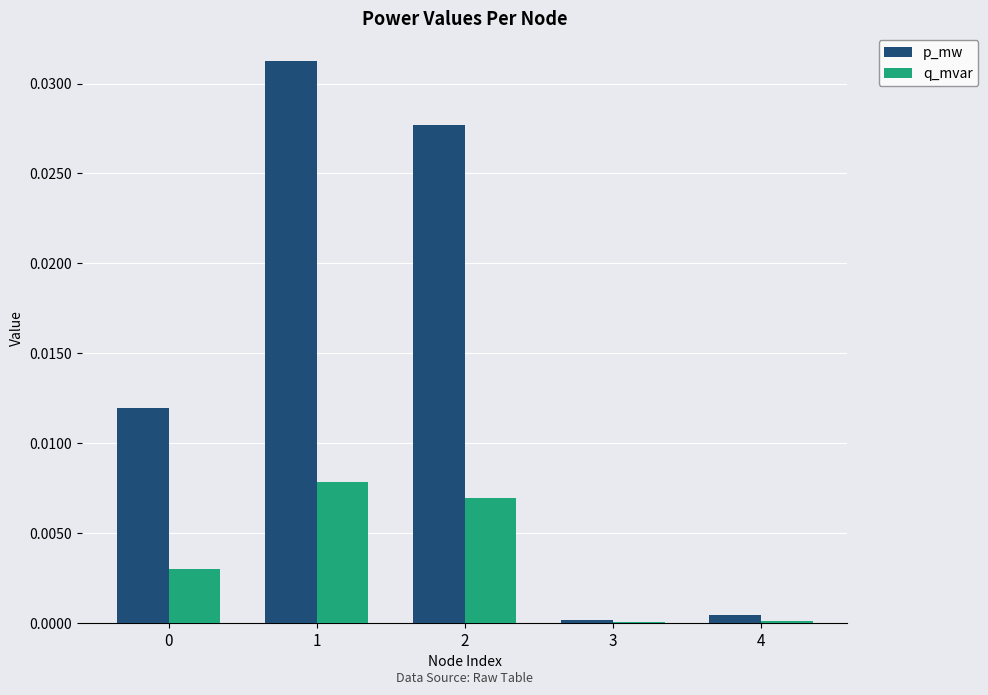

True or false: p_mw has a value of 0.0 at 3.

True